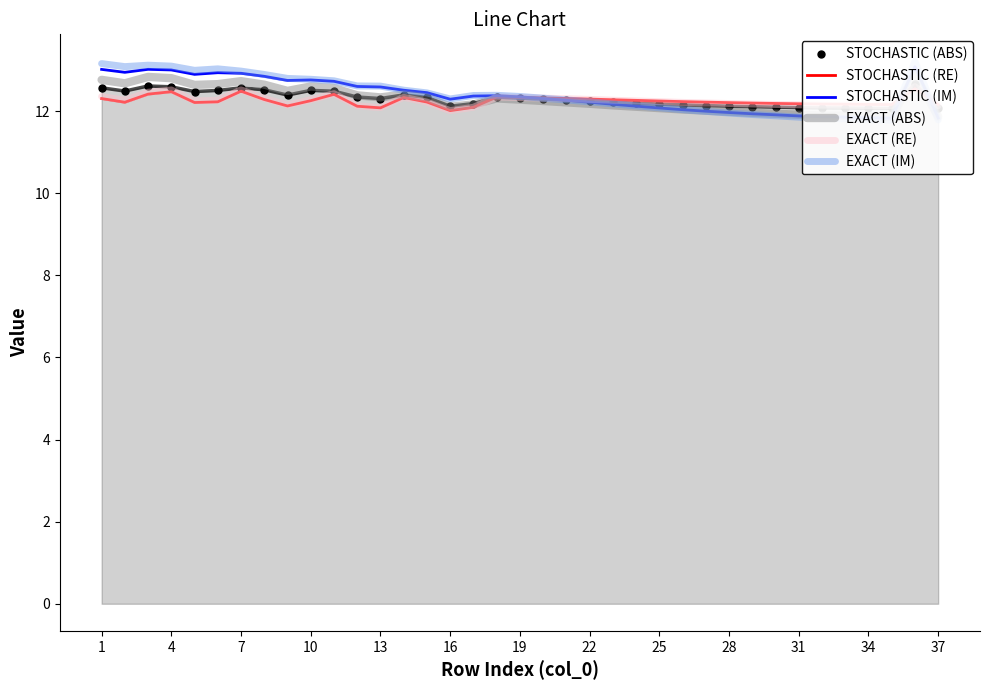

True or false: EXACT (RE) has a value of 5.2 at 34.

False